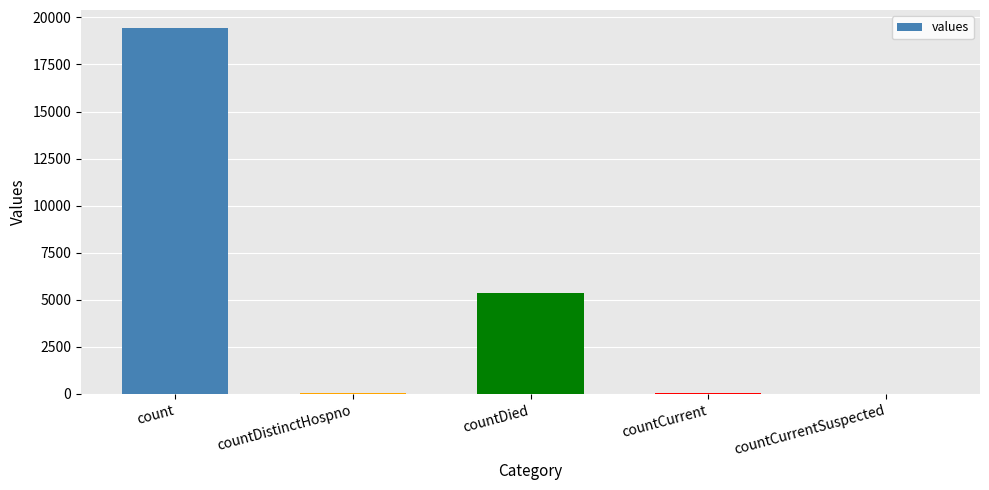

The value at count is 7248. True or false?

False